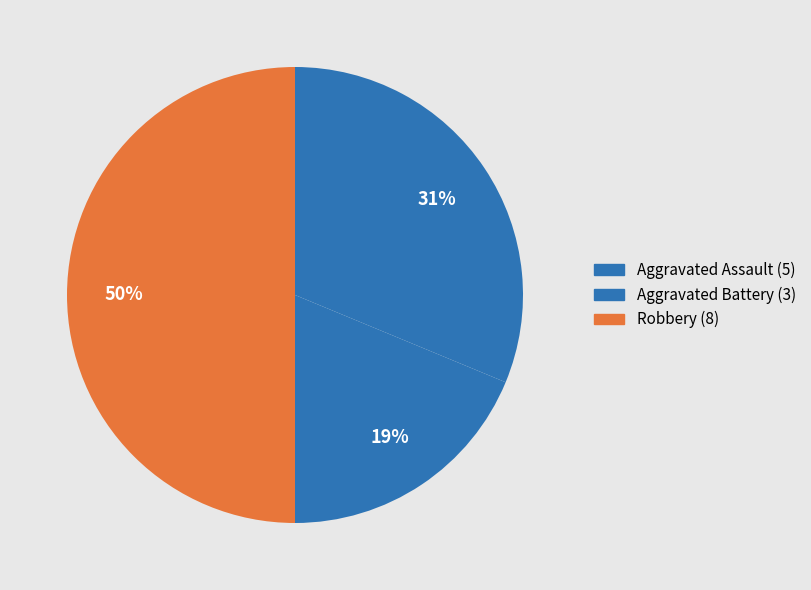

Count the number of slices in the pie.

3